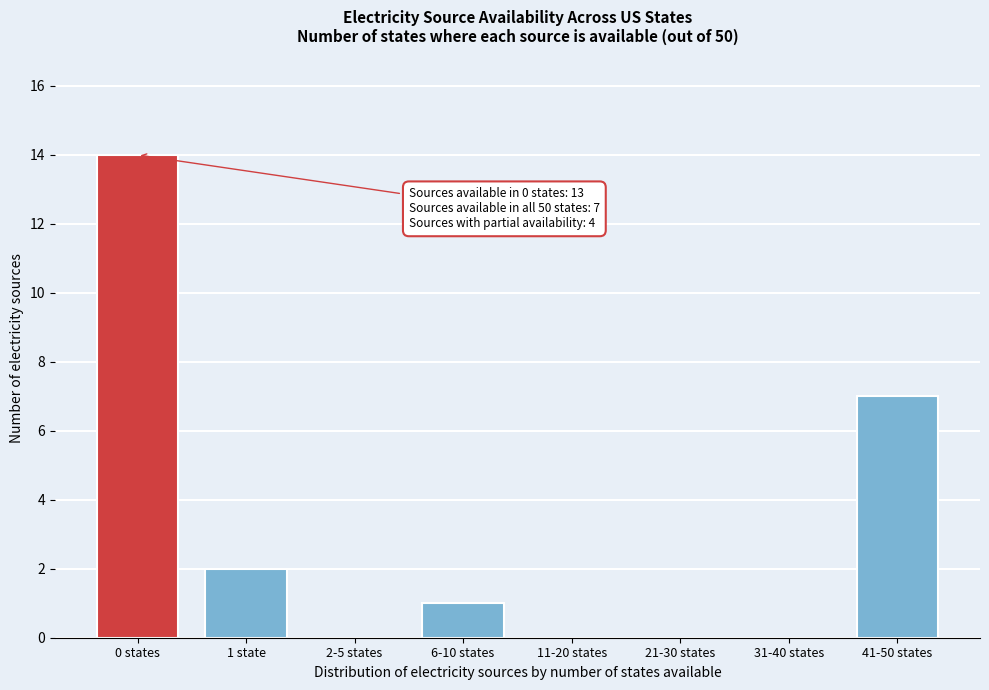

Reading left to right, list all the values displayed in this chart.

0 states=14	1 state=2	2-5 states=0	6-10 states=1	11-20 states=0	21-30 states=0	31-40 states=0	41-50 states=7